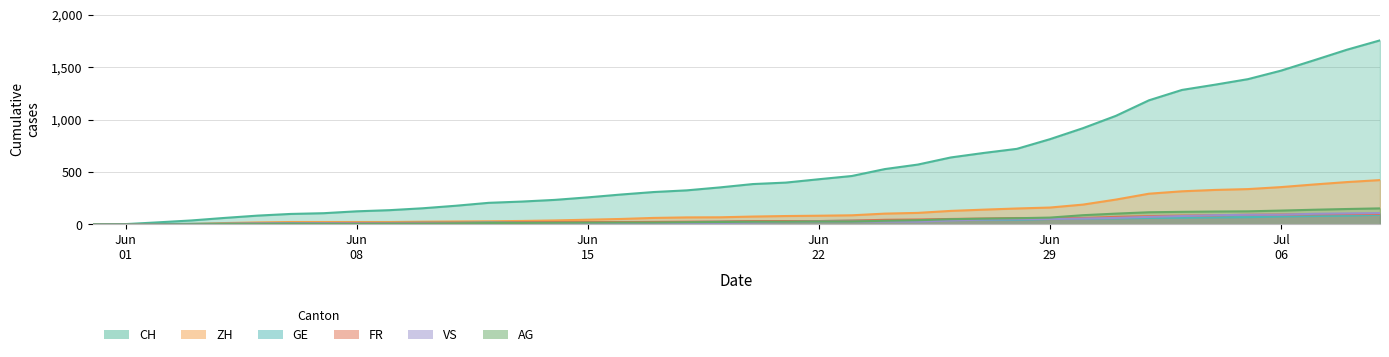

How many lines are shown in the chart?

6